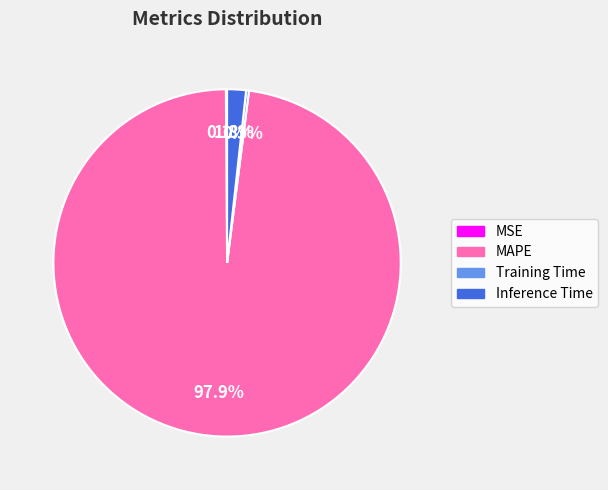

Which category has the biggest portion of the pie?

MAPE